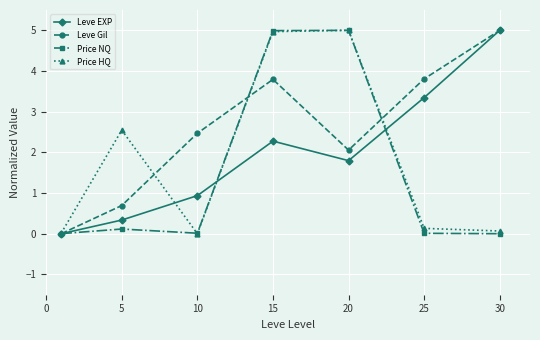

What is the value of the Price HQ point at the 5th from the left?

5.0